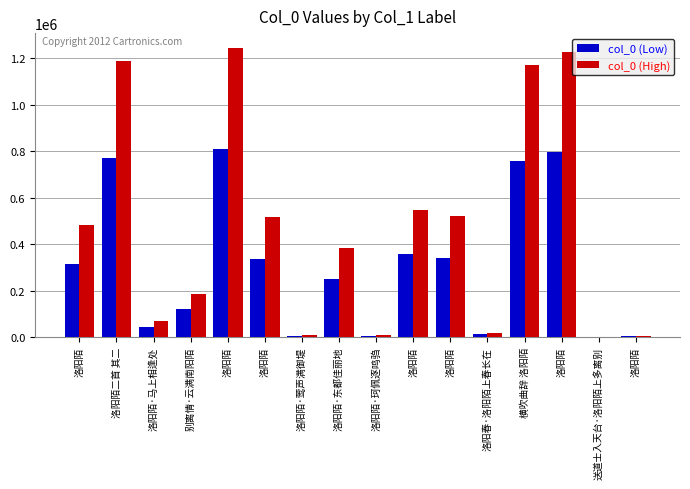

Reading right to left, what are all the values shown in this chart?

col_0 (Low): 3169.4	1134.2	796880.5	759653.7	12363.0	339680.2	355657.9	6806.8	249073.5	6806.2	337014.6	809549.0	121228.9	43770.3	771290.0	312997.1
col_0 (High): 4876.0	1745.0	1225970.0	1168698.0	19020.0	522585.0	547166.0	10472.0	383190.0	10471.0	518484.0	1245460.0	186506.0	67339.0	1186600.0	481534.0